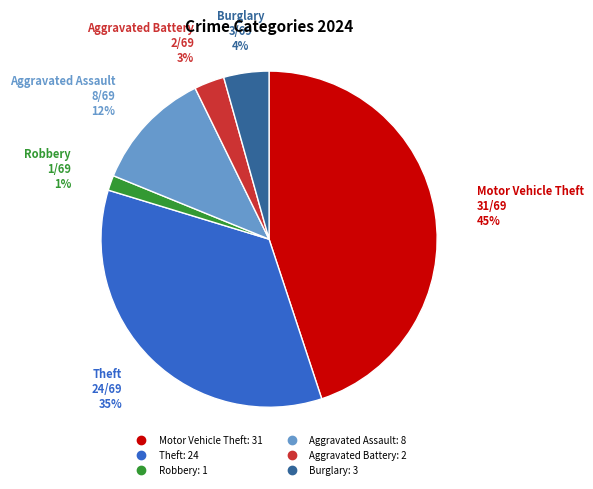

To the nearest percent, what is the average slice percentage?

17%